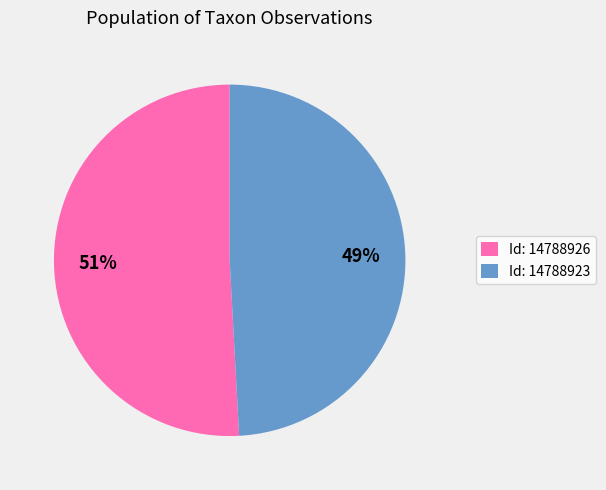

Which slice is the smallest?

Id: 14788923